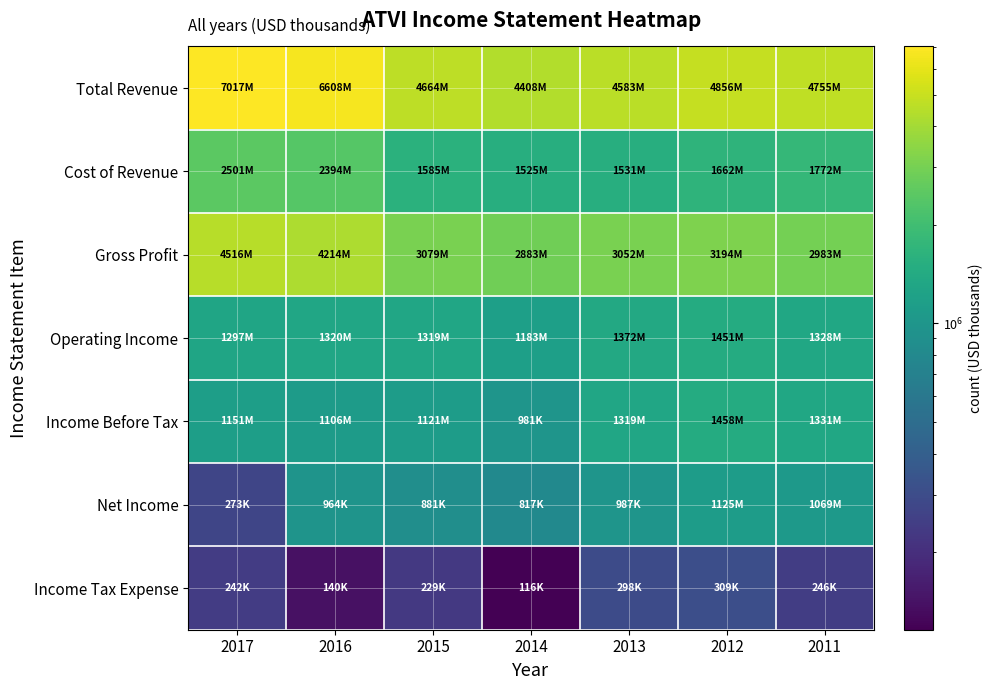

Is the value of Operating Income at 2011 greater than the value of Gross Profit at 2017?

No